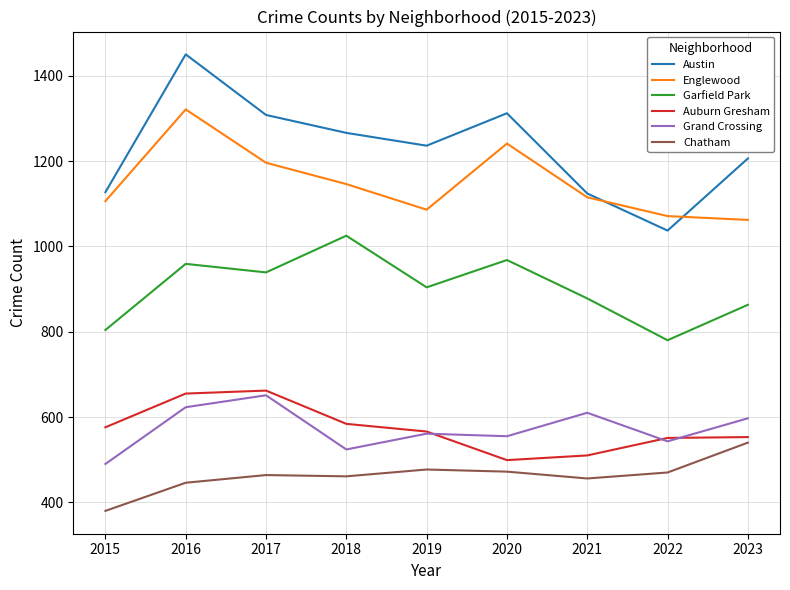

True or false: Englewood has a value of 1422 at 2022.

False